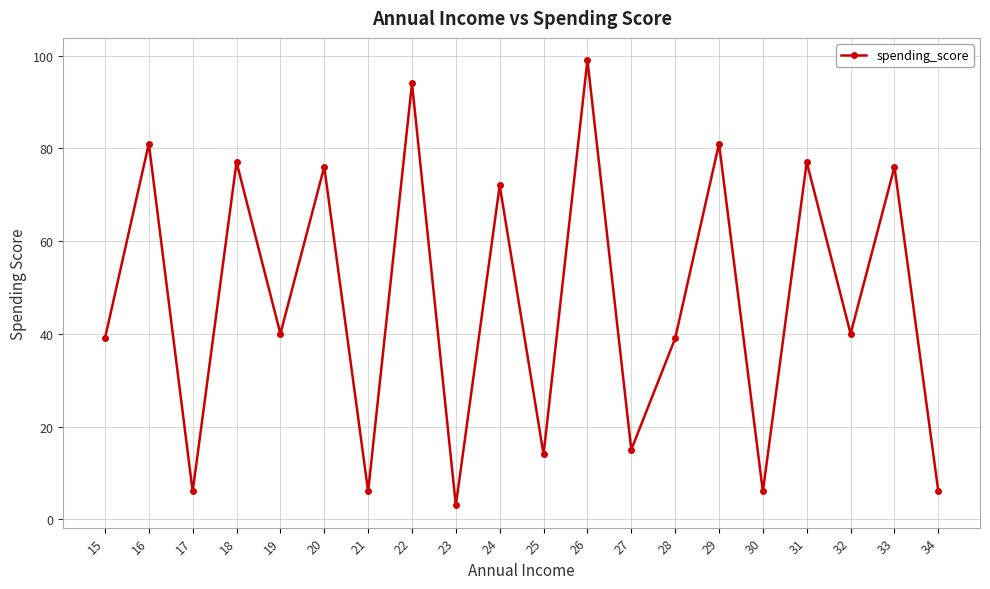

How many points are higher than both their immediate neighbors (excluding endpoints)?

9